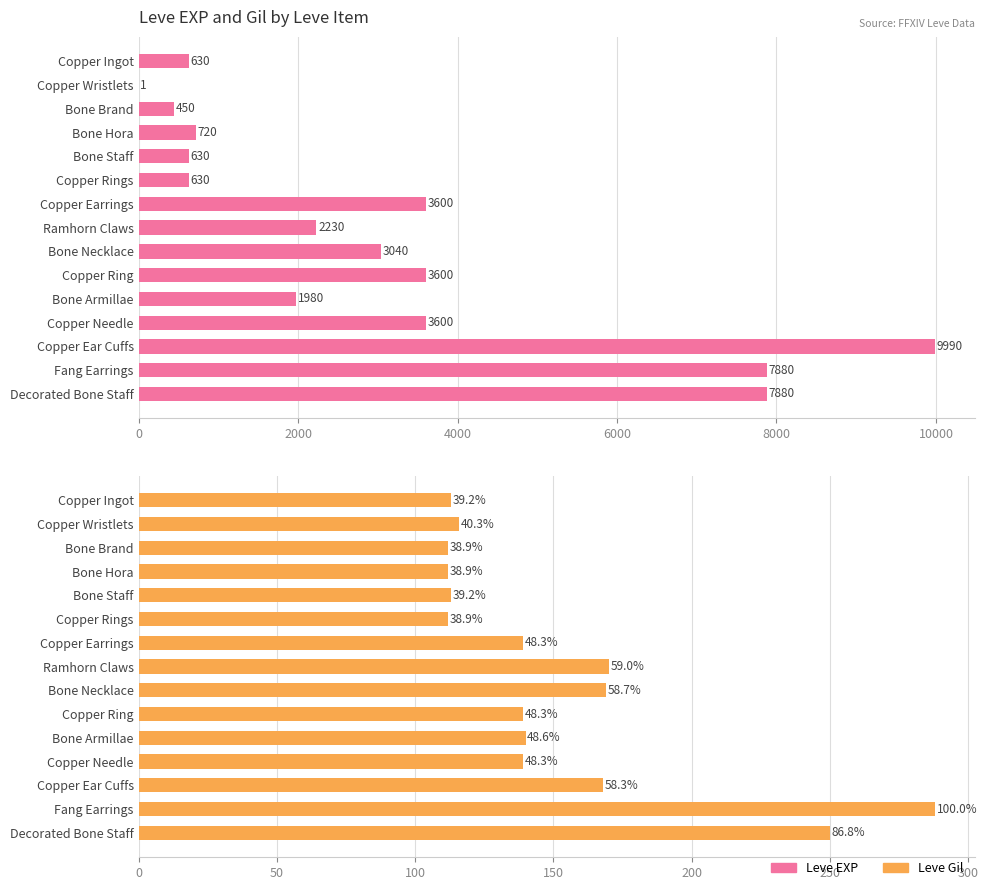

List the series in order of their peak value, lowest first.

Leve Gil, Leve EXP